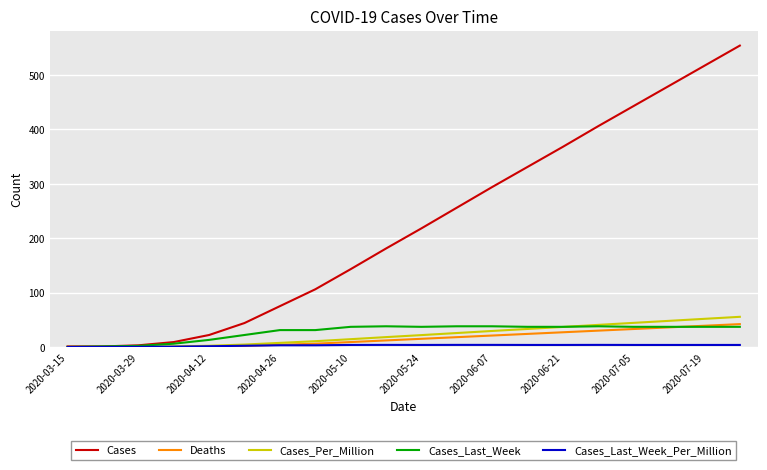

What is the greatest value displayed?

554.0